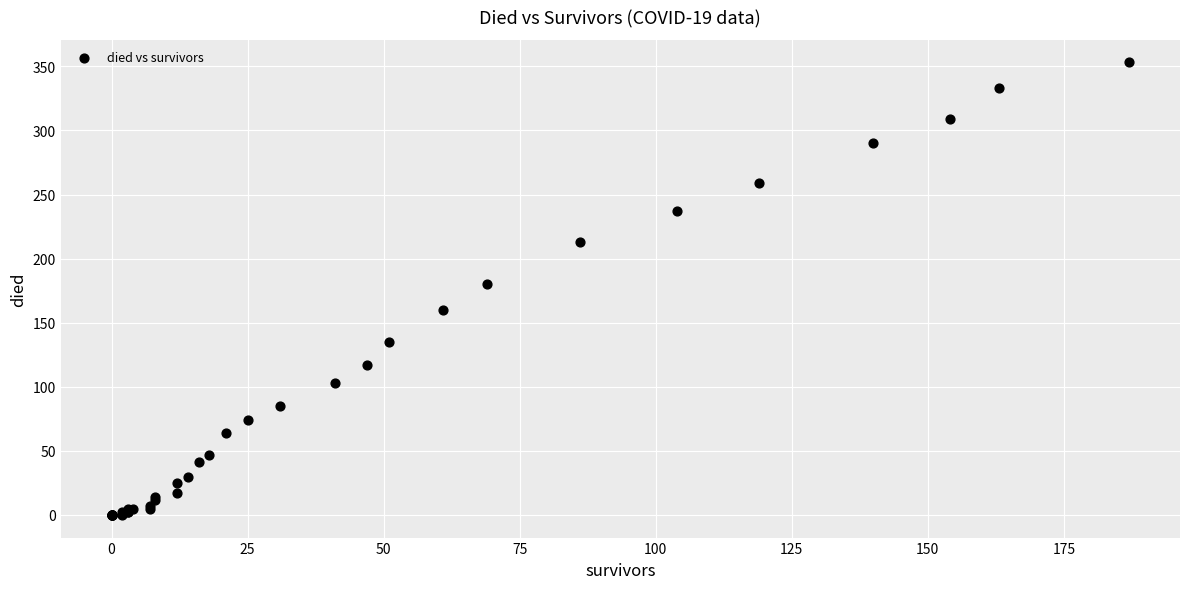

What Y value in the scatter plot is closest to 176?

180